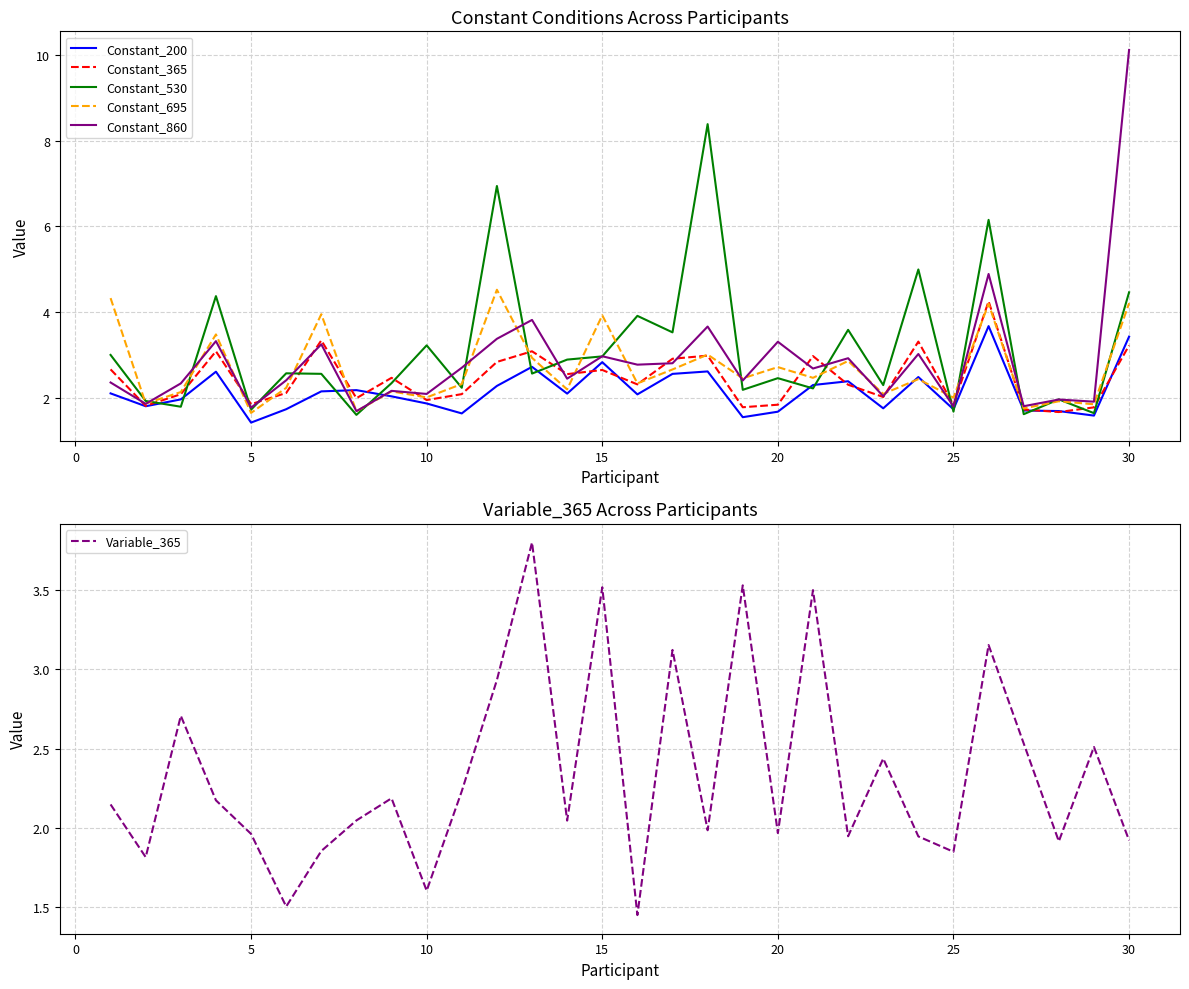

Reading left to right, extract all data points from this chart.

Constant_200: 2.1	1.8	2.0	2.6	1.4	1.7	2.2	2.2	2.0	1.9	1.6	2.3	2.7	2.1	2.8	2.1	2.6	2.6	1.6	1.7	2.3	2.4	1.8	2.5	1.7	3.7	1.7	1.7	1.6	3.4
Constant_365: 2.7	1.8	2.1	3.1	1.9	2.1	3.3	2.0	2.5	1.9	2.1	2.8	3.1	2.6	2.7	2.3	2.9	3.0	1.8	1.8	3.0	2.3	2.0	3.3	1.8	4.3	1.7	1.7	1.8	3.2
Constant_530: 3.0	1.9	1.8	4.4	1.7	2.6	2.6	1.6	2.3	3.2	2.2	6.9	2.6	2.9	3.0	3.9	3.5	8.4	2.2	2.5	2.2	3.6	2.3	5.0	1.7	6.2	1.6	2.0	1.6	4.5
Constant_695: 4.3	1.9	2.1	3.5	1.6	2.2	4.0	1.7	2.2	2.0	2.3	4.5	2.9	2.2	3.9	2.3	2.7	3.0	2.5	2.7	2.5	2.9	2.1	2.4	2.0	4.2	1.8	1.9	1.9	4.2
Constant_860: 2.4	1.9	2.3	3.3	1.8	2.4	3.2	1.7	2.2	2.1	2.7	3.4	3.8	2.4	3.0	2.8	2.8	3.7	2.4	3.3	2.7	2.9	2.0	3.0	1.8	4.9	1.8	2.0	1.9	10.1
Variable_365: 2.1	1.8	2.7	2.2	2.0	1.5	1.9	2.0	2.2	1.6	2.2	2.9	3.8	2.0	3.5	1.4	3.1	2.0	3.5	2.0	3.5	1.9	2.4	1.9	1.8	3.2	2.5	1.9	2.5	1.9